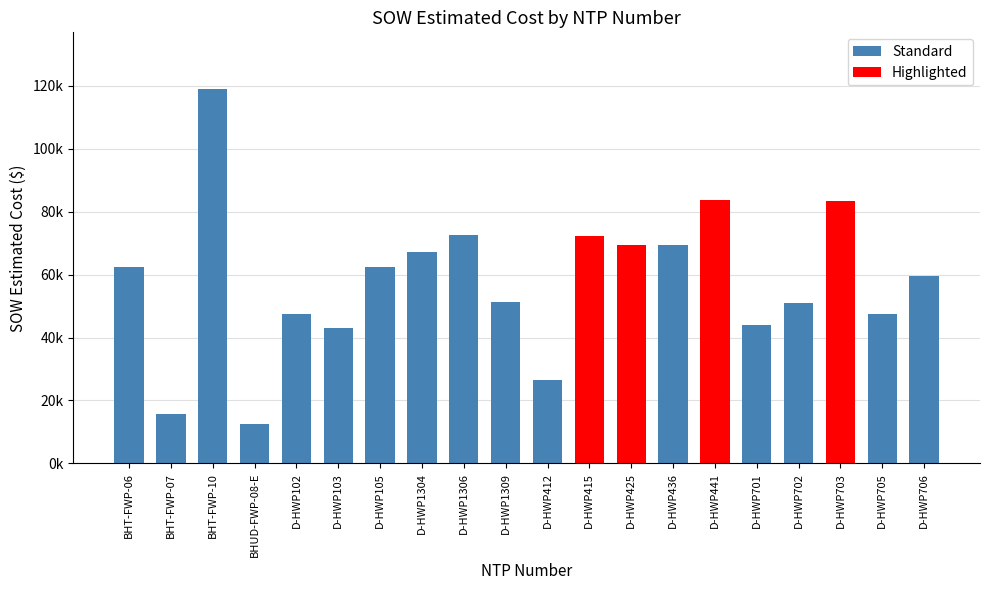

Are the bars horizontal?

No